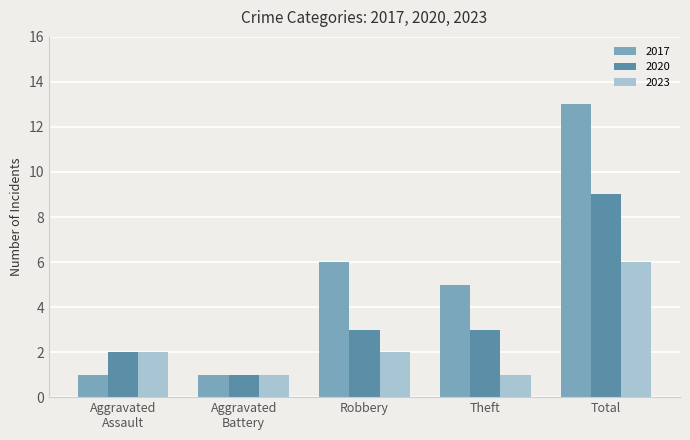

What is the difference between the second highest and minimum values in the 2017 series?

5